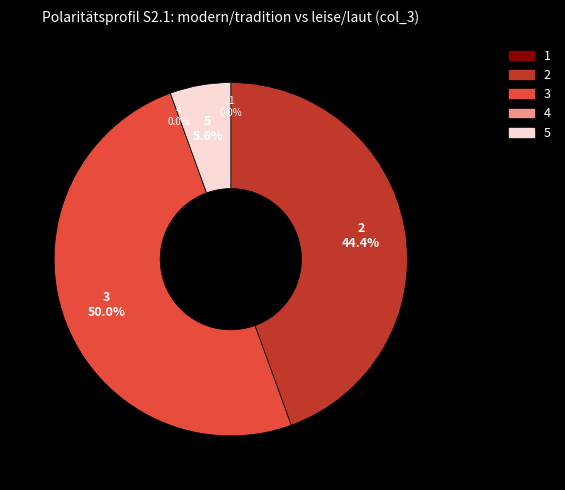

To the nearest percent, what percentage of the pie is 5?

6%